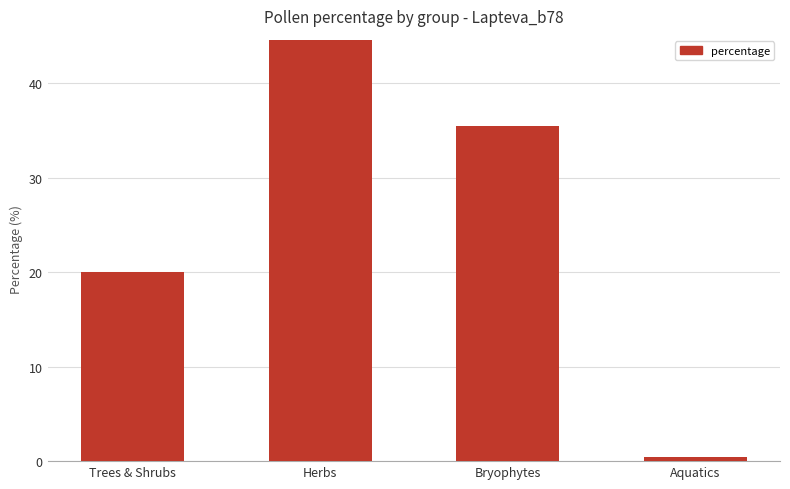

What is the label of the 2nd bar from the left?

Herbs